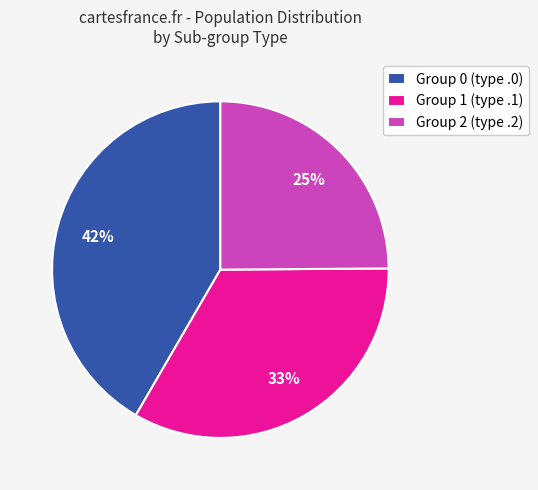

Do Group 1 (type .1) and Group 2 (type .2) together represent more than half of the pie?

Yes